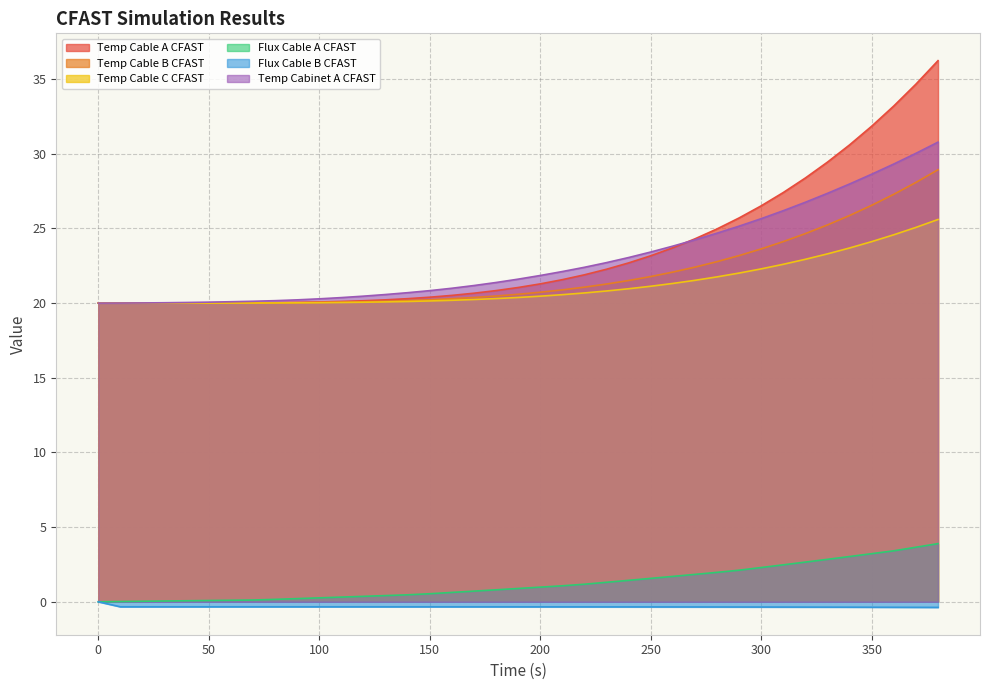

True or false: Flux Cable B CFAST and Flux Cable A CFAST intersect in this chart.

False